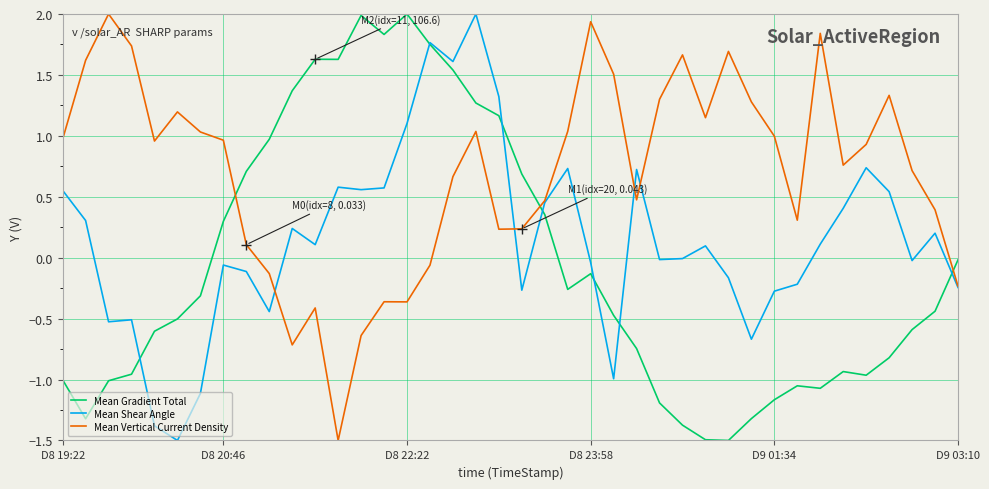

List the series in order of their overall mean, lowest first.

Mean Gradient Total, Mean Shear Angle, Mean Vertical Current Density